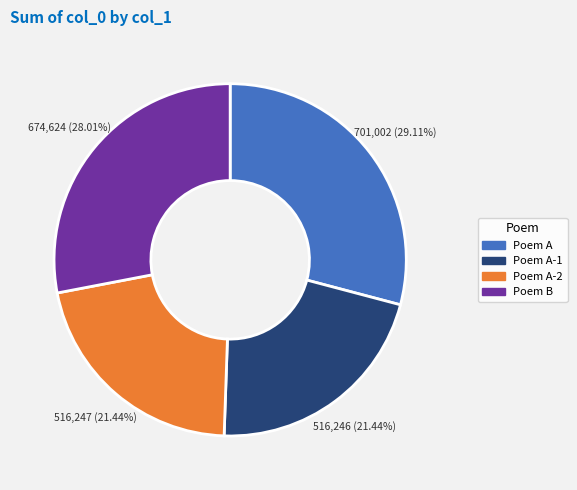

What is the largest slice in the pie chart?

Poem A